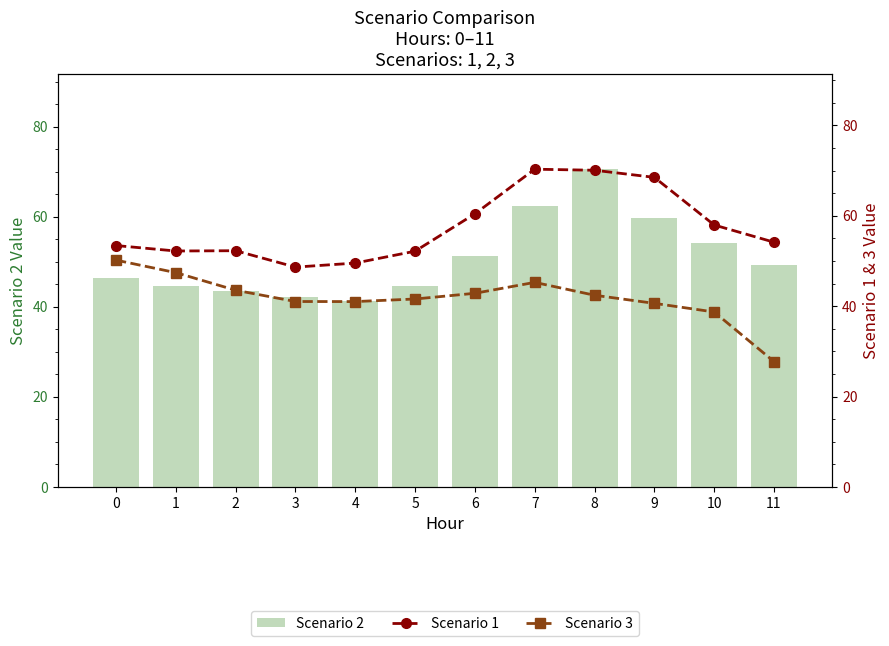

True or false: Scenario 2 has a value of 54.1 at 10.

True